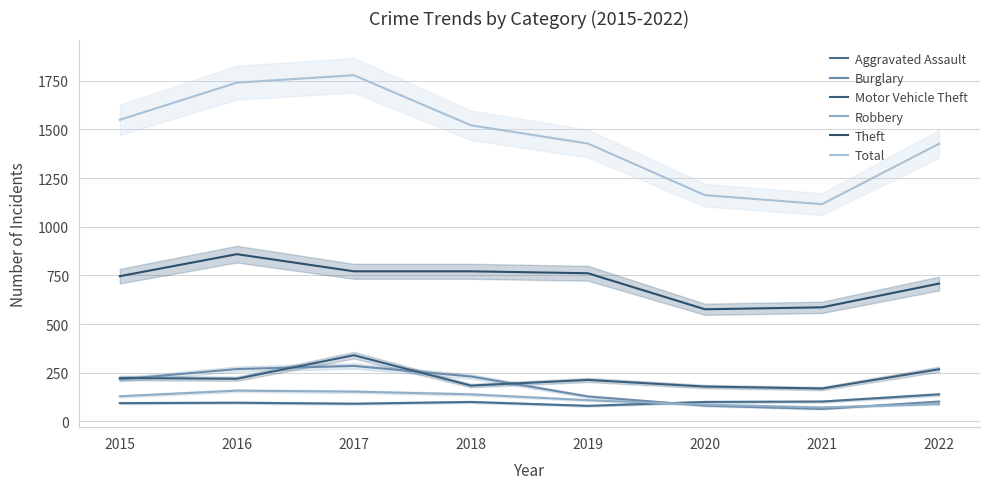

How many interior local valleys does the Burglary series have?

1